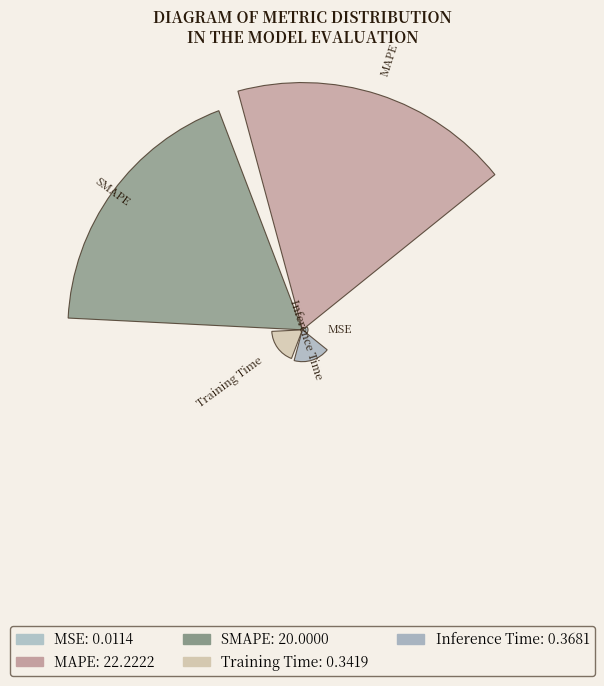

Are the bars horizontal?

No